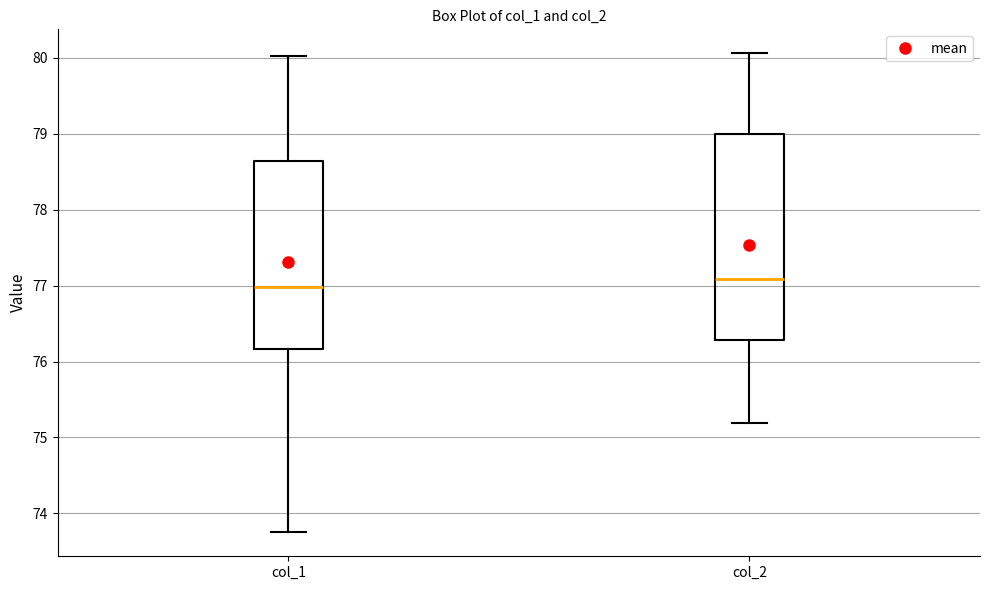

Reading left to right, read every box against the y-axis: the position of its median line, the range the box covers, and the ends of its whiskers. The values are not printed on the chart, so give them approximately, as read against the axis.

col_1: median 77.0, box 76.2 to 78.6, whiskers 73.8 to 80.0
col_2: median 77.1, box 76.3 to 79.0, whiskers 75.2 to 80.1